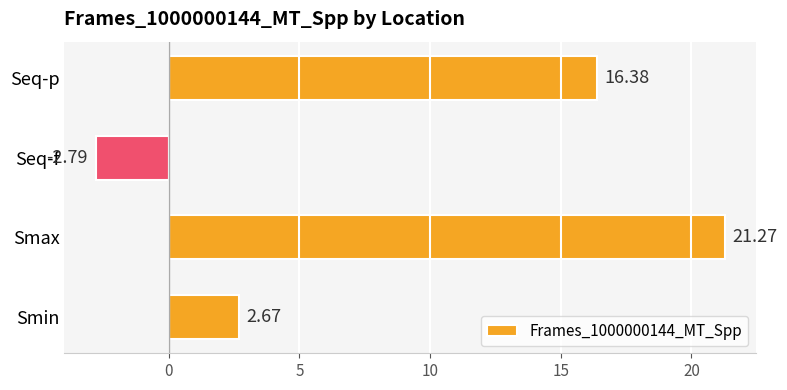

Where is the data nearest to the value 9?

Smin